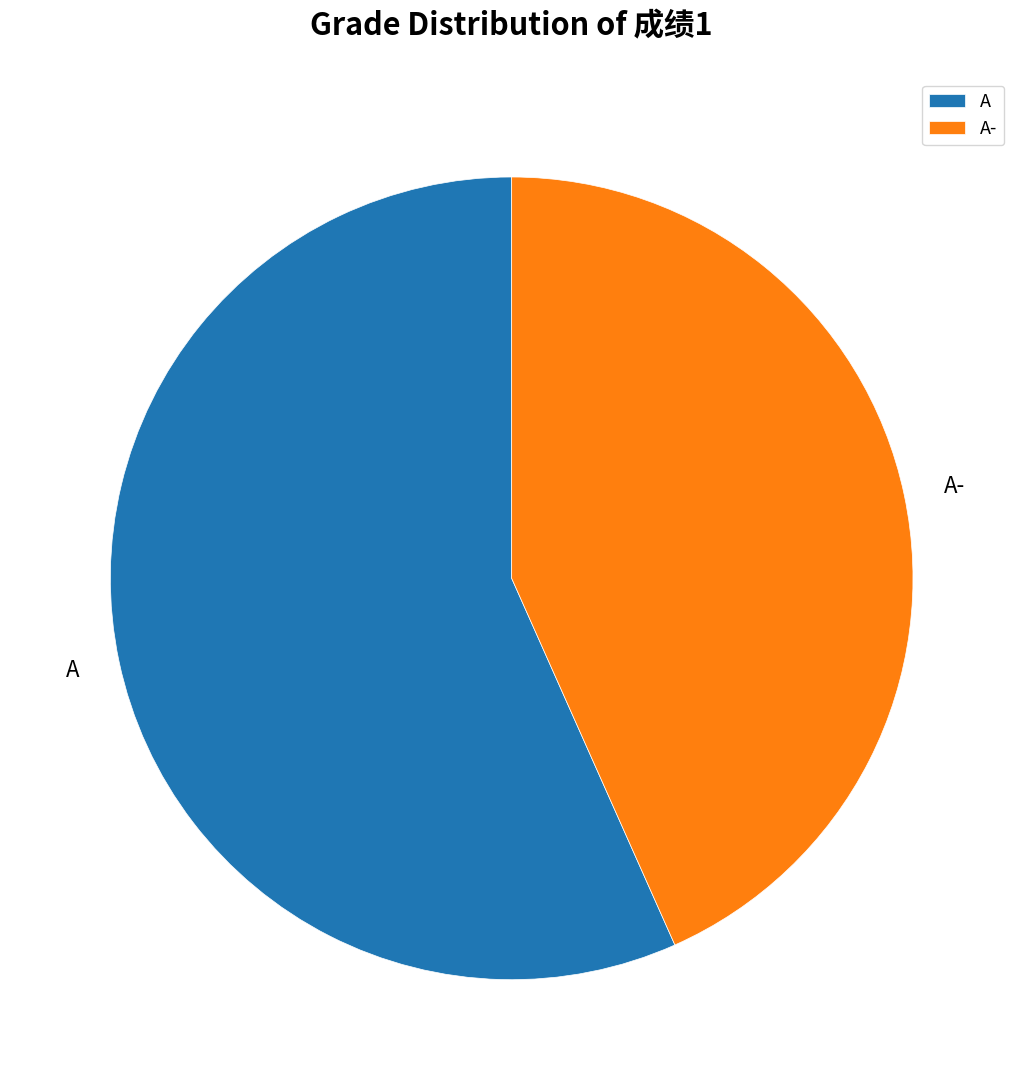

The A- slice represents 43% of the pie. True or false?

True